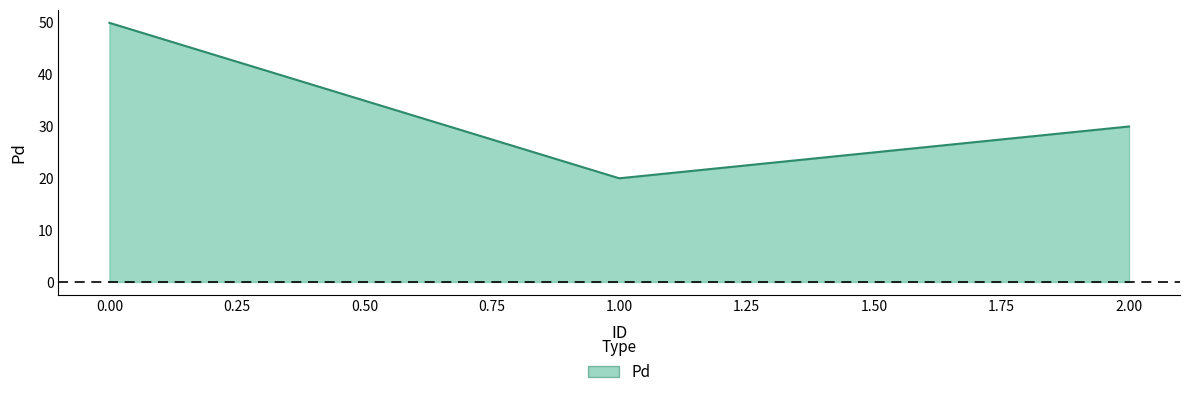

Count the values in the range 20 to 50.

3